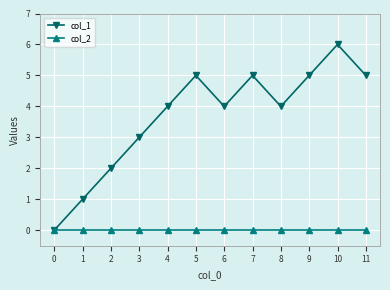

Rank the series at 3 from highest to lowest value.

col_1, col_2